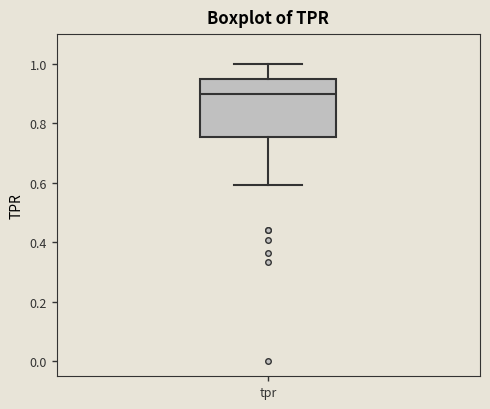

Transcribe this box plot: give where the median line is, the range the box spans, and where the two whiskers end, as read against the y-axis. The values are not printed on the chart, so give them approximately, as read against the axis.

median 0.90, box 0.76 to 0.94, whiskers 0.60 to 1.00